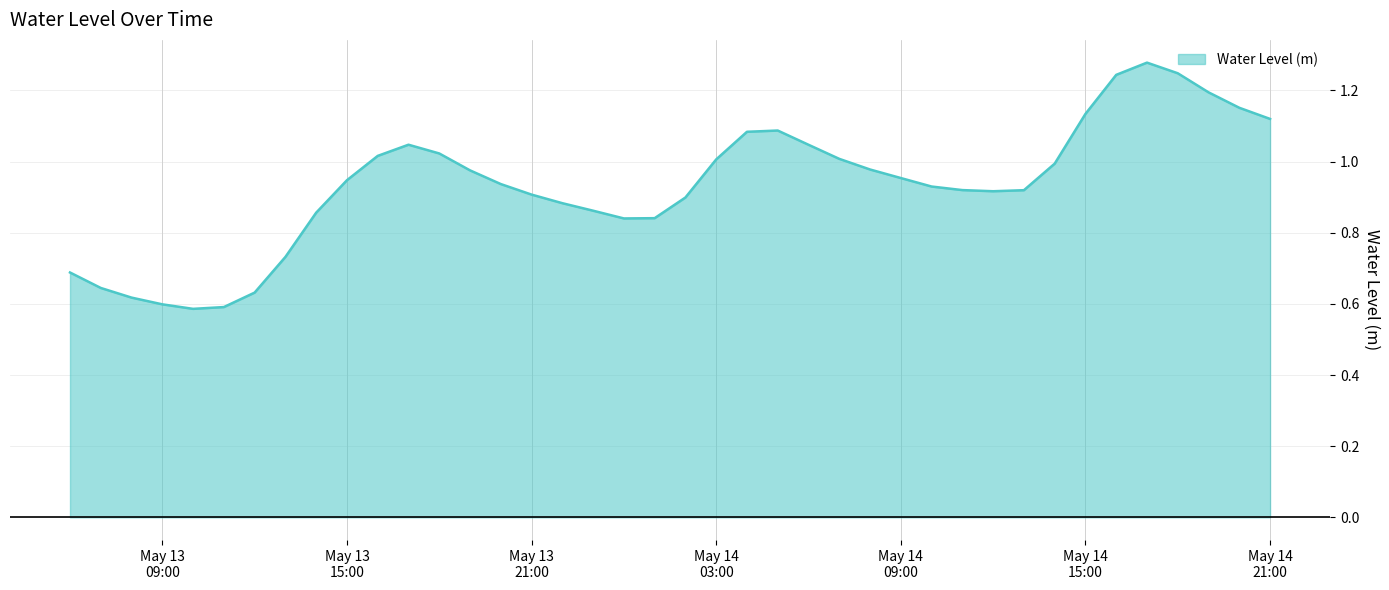

Reading left to right, list all the values displayed in this chart.

0.7	0.6	0.6	0.6	0.6	0.6	0.6	0.7	0.9	0.9	1.0	1.0	1.0	1.0	0.9	0.9	0.9	0.9	0.8	0.8	0.9	1.0	1.1	1.1	1.0	1.0	1.0	1.0	0.9	0.9	0.9	0.9	1.0	1.1	1.2	1.3	1.2	1.2	1.2	1.1